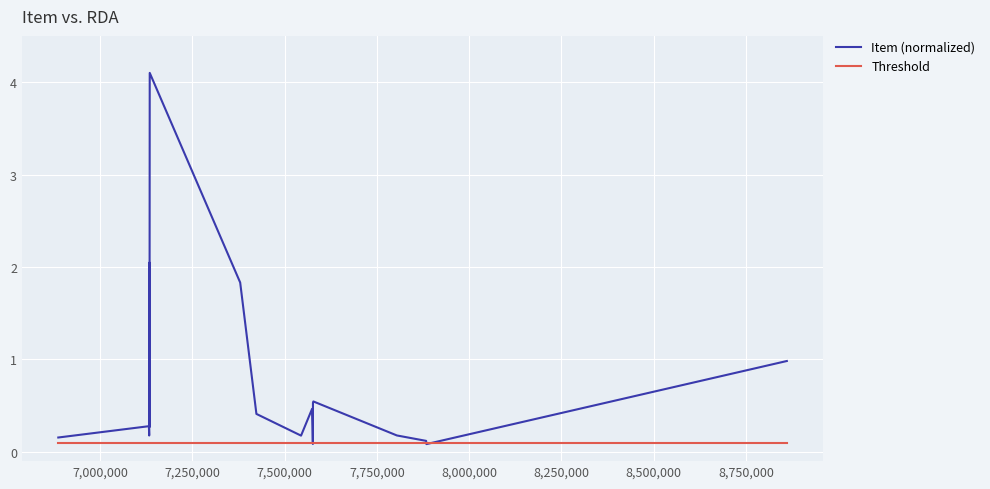

Does the chart display data point markers on the line(s)?

No